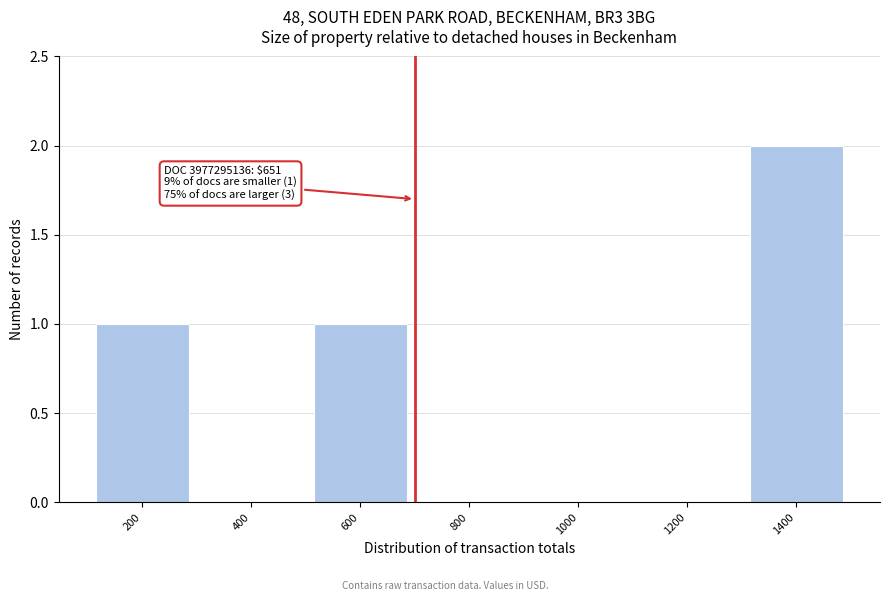

Reading left to right, extract all data points from this chart.

200=1	400=0	600=1	800=0	1000=0	1200=0	1400=2